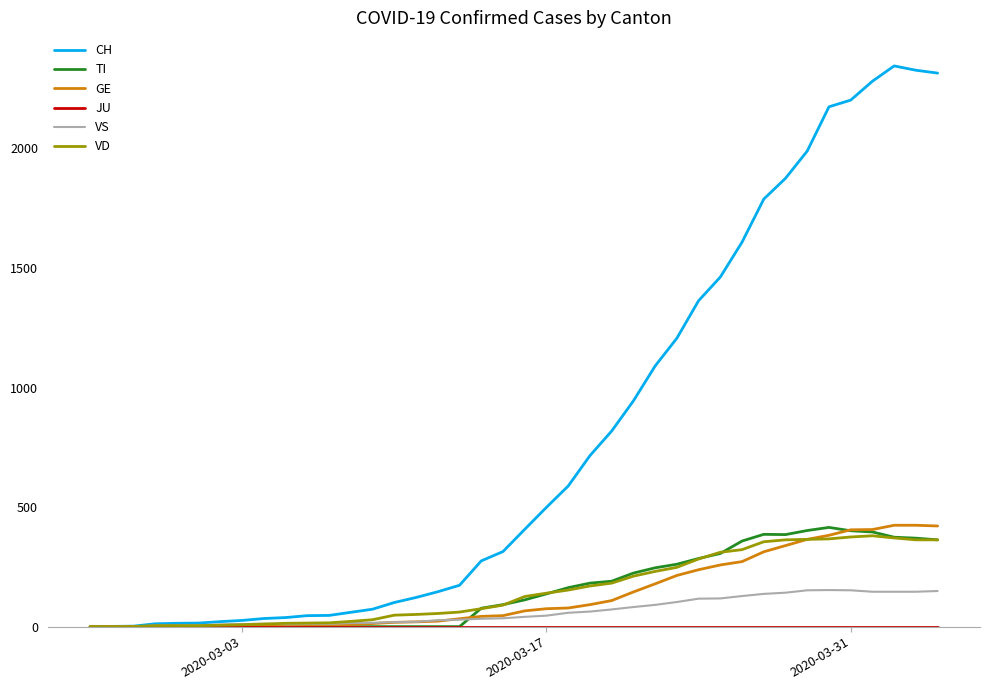

Which series has the largest range (max minus min)?

CH